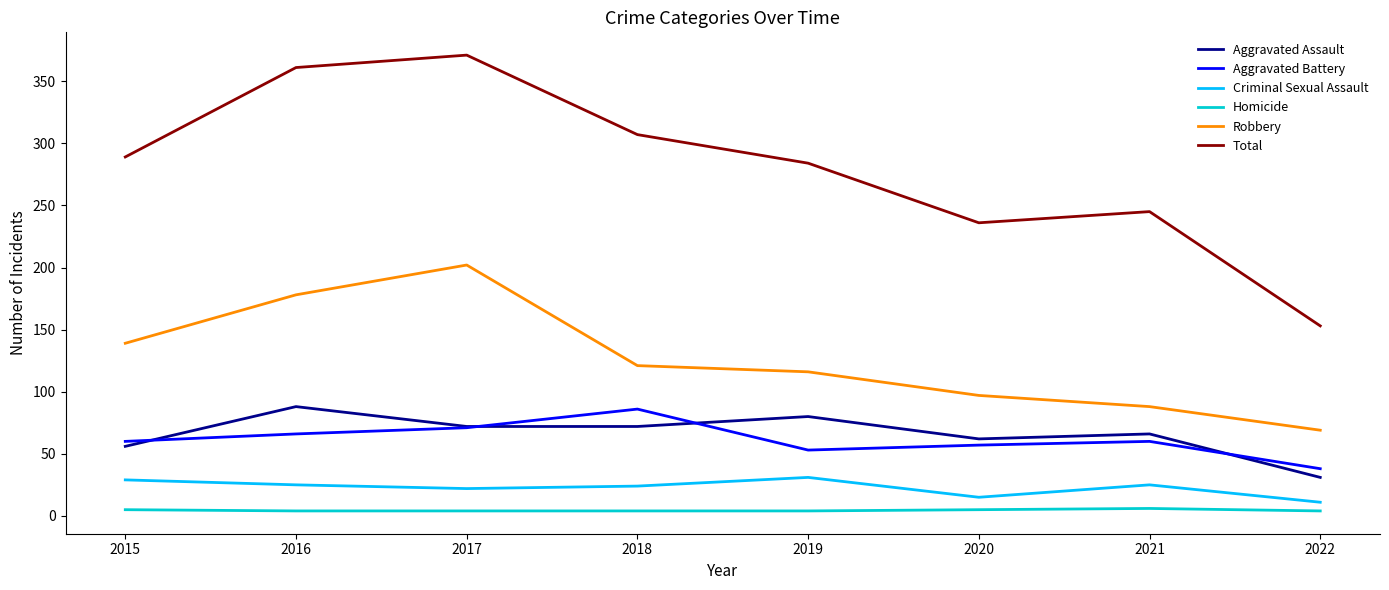

The Criminal Sexual Assault series shows 44 at 2021. True or false?

False